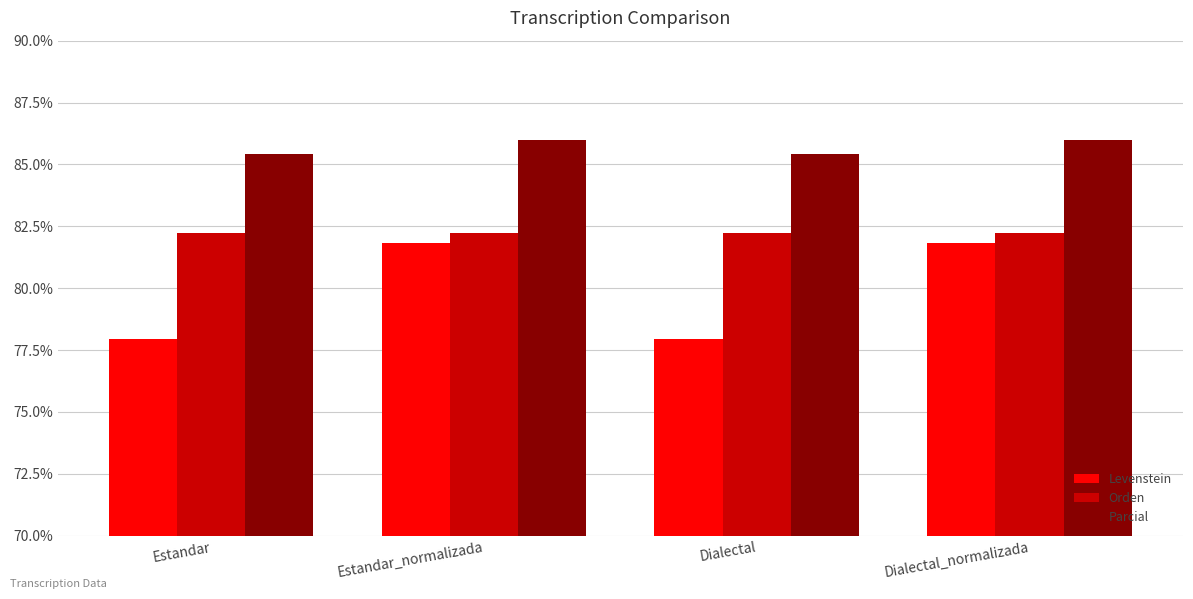

Reading left to right, what are all the values shown in this chart?

Levenstein: 78.0	81.8	78.0	81.8
Orden: 82.2	82.2	82.2	82.2
Parcial: 85.4	86.0	85.4	86.0